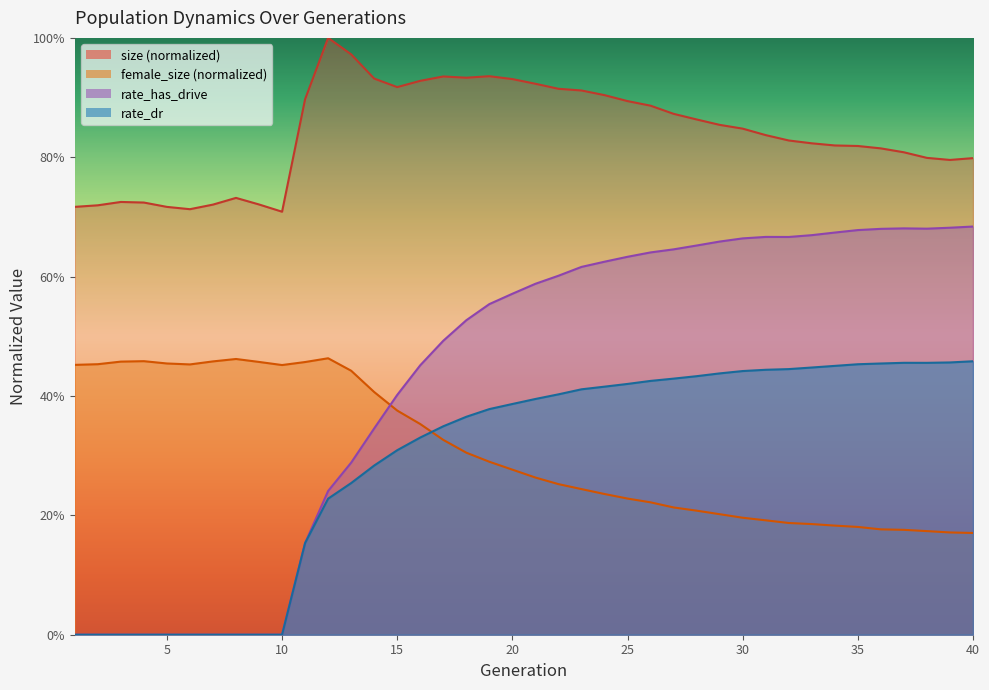

What is the greatest value displayed?

1.0